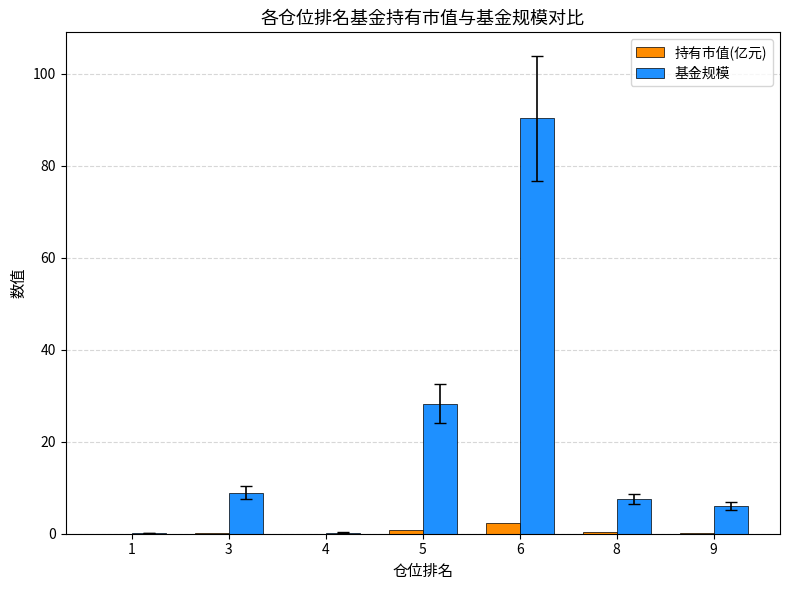

The 持有市值(亿元) series shows 0.0 at 4. True or false?

True